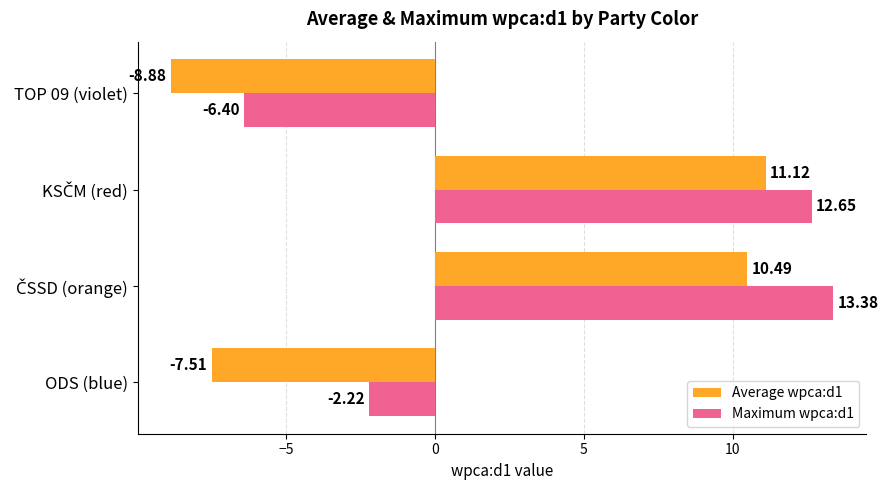

What is the average value of the Maximum wpca:d1 series?

4.4